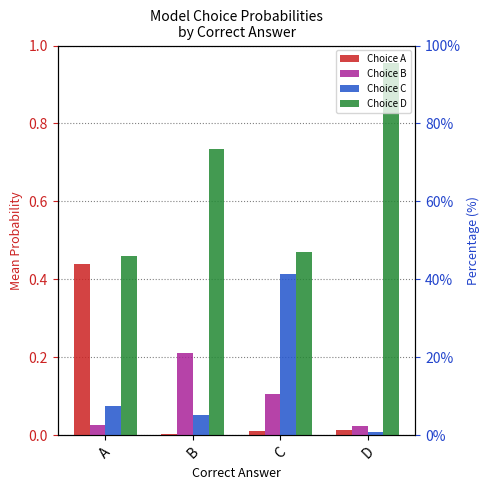

Reading left to right, transcribe all the data shown in this chart.

Choice A: A=0.4	B=0.0	C=0.0	D=0.0
Choice B: A=0.0	B=0.2	C=0.1	D=0.0
Choice C: A=0.1	B=0.1	C=0.4	D=0.0
Choice D: A=0.5	B=0.7	C=0.5	D=1.0